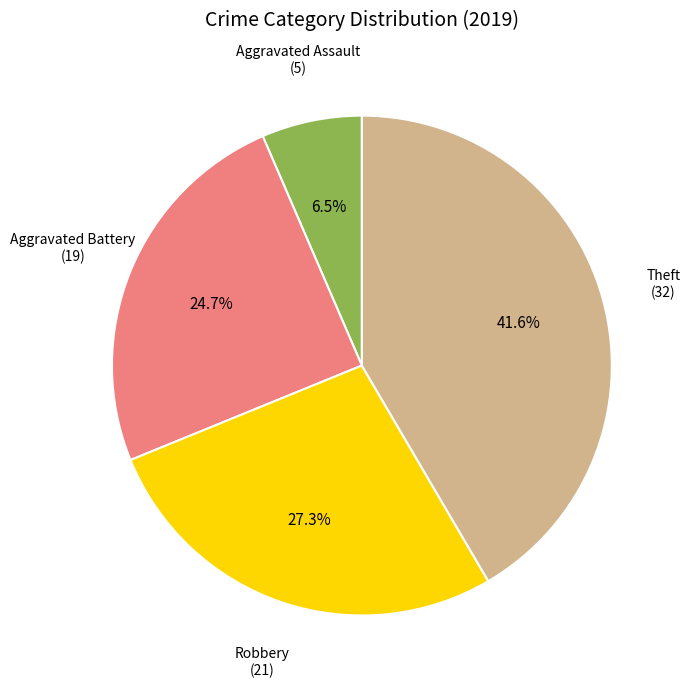

Is there a majority slice in this chart?

No